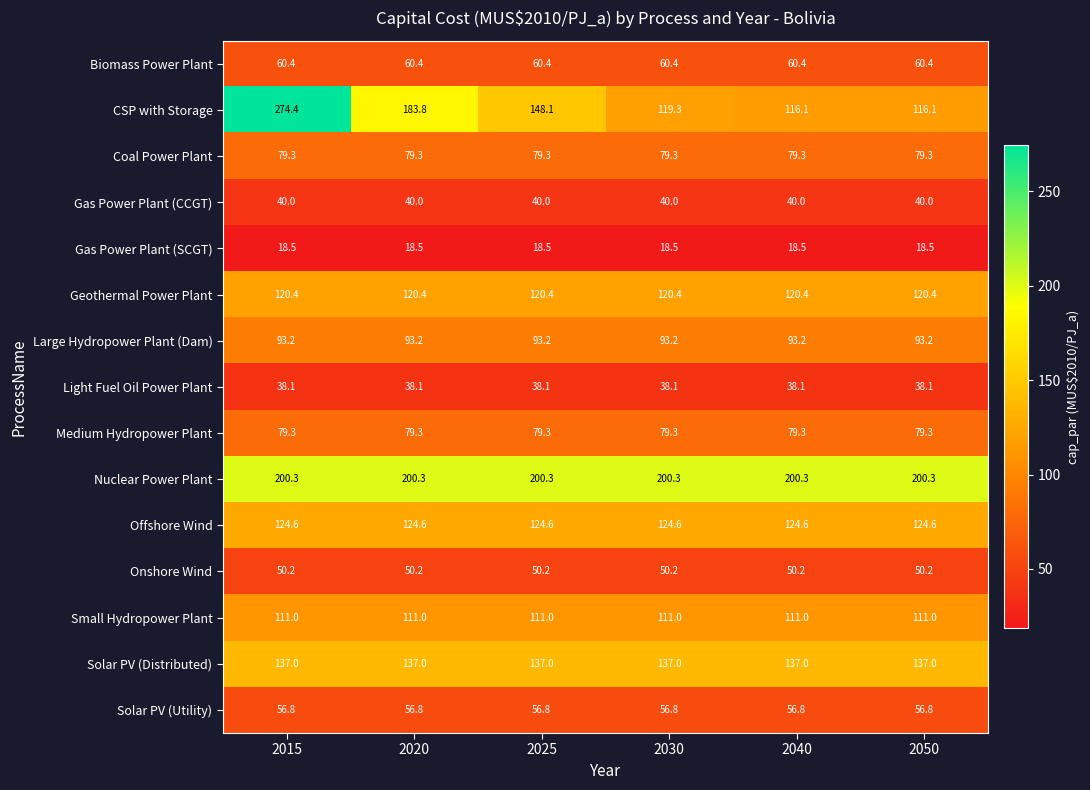

At which category is the sum across all series the highest?

2015